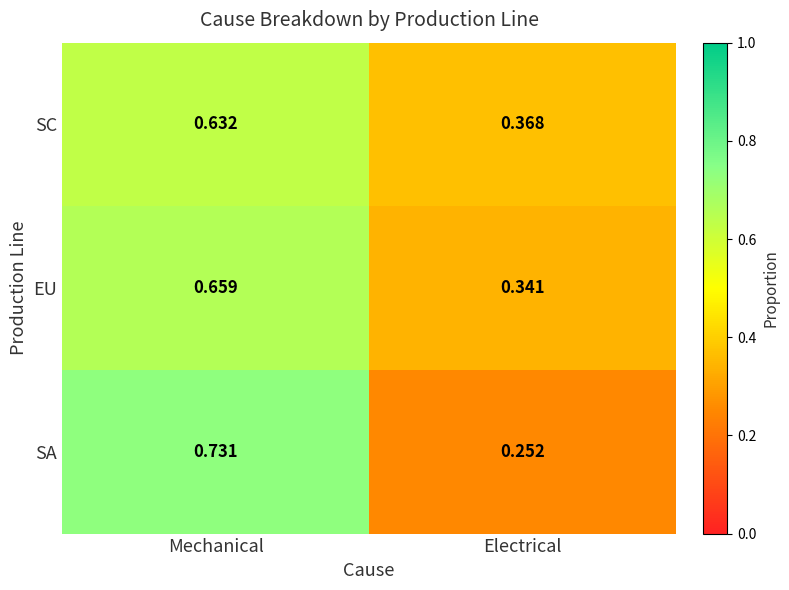

Which series has the largest range (max minus min)?

SA